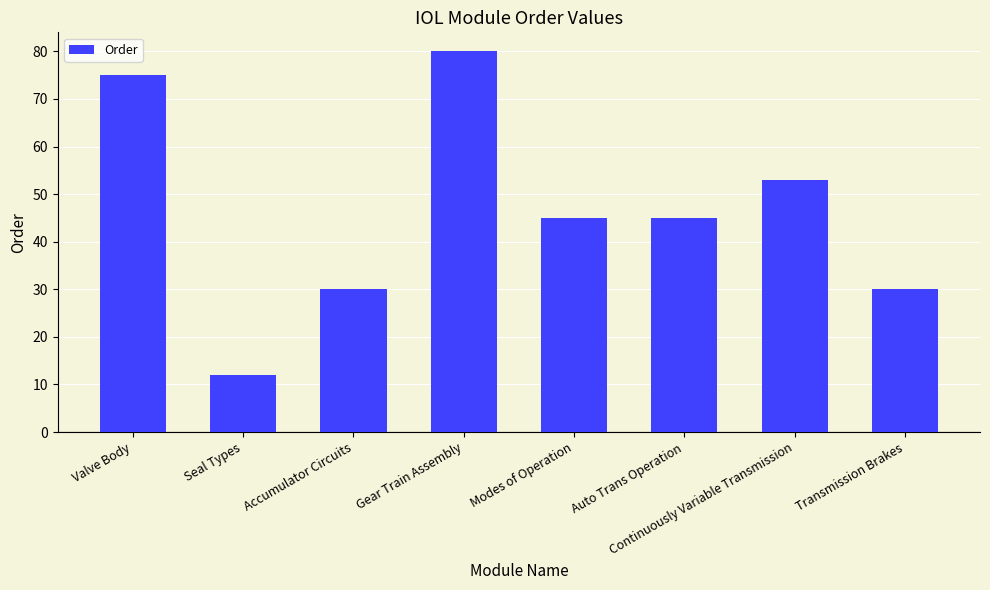

At which category does the chart reach its minimum across all series?

Seal Types